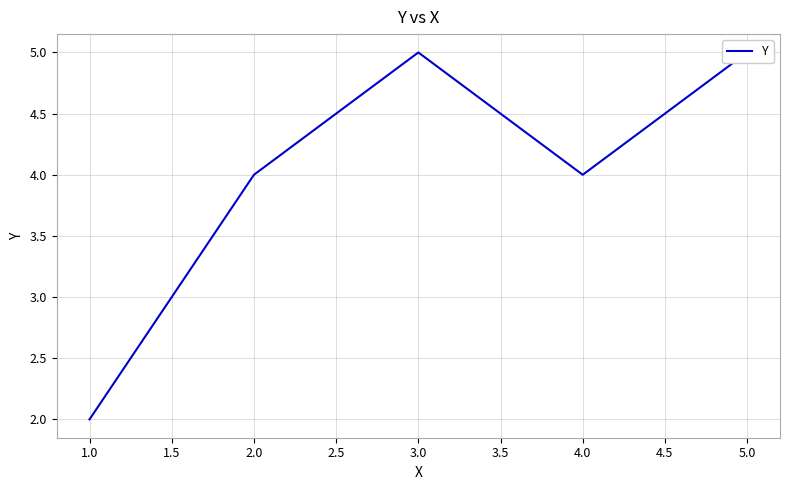

How many points are higher than both their immediate neighbors (excluding endpoints)?

1